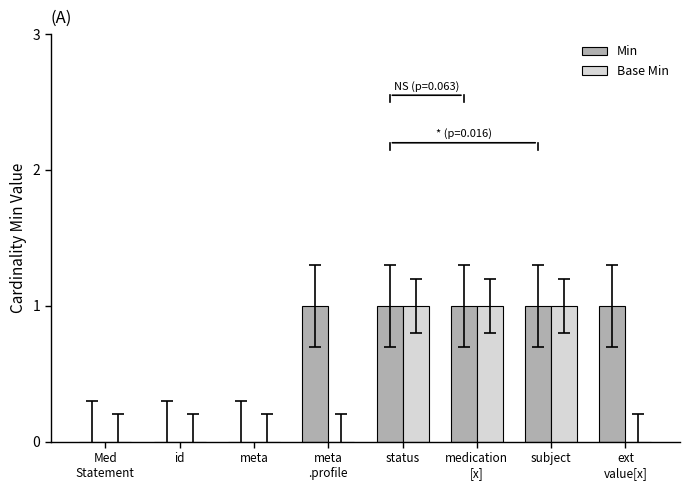

How many Min values are between 0 and 1?

8